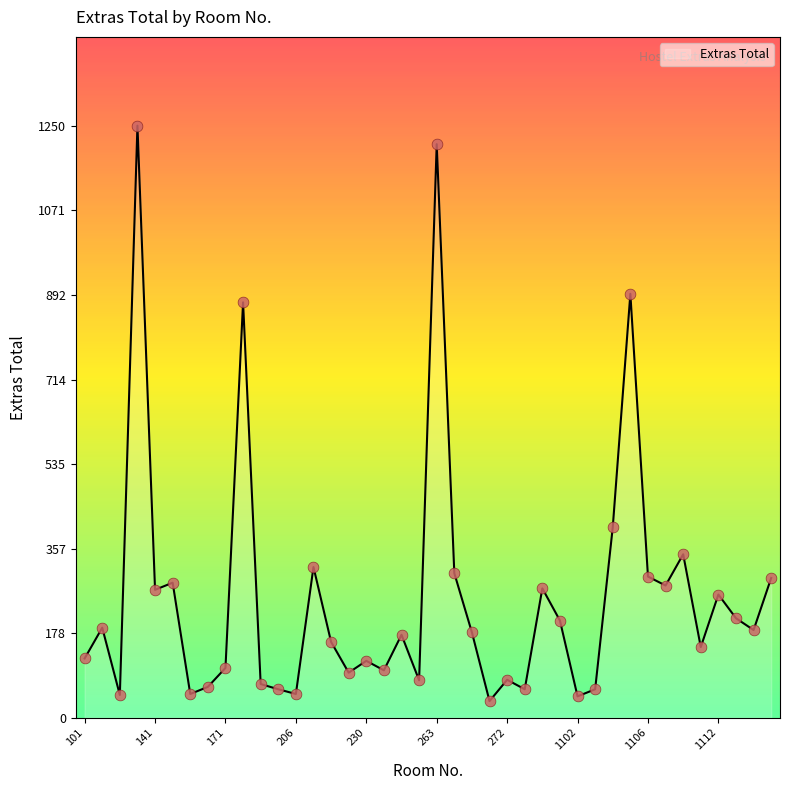

What is the minimum value shown in the chart?

35